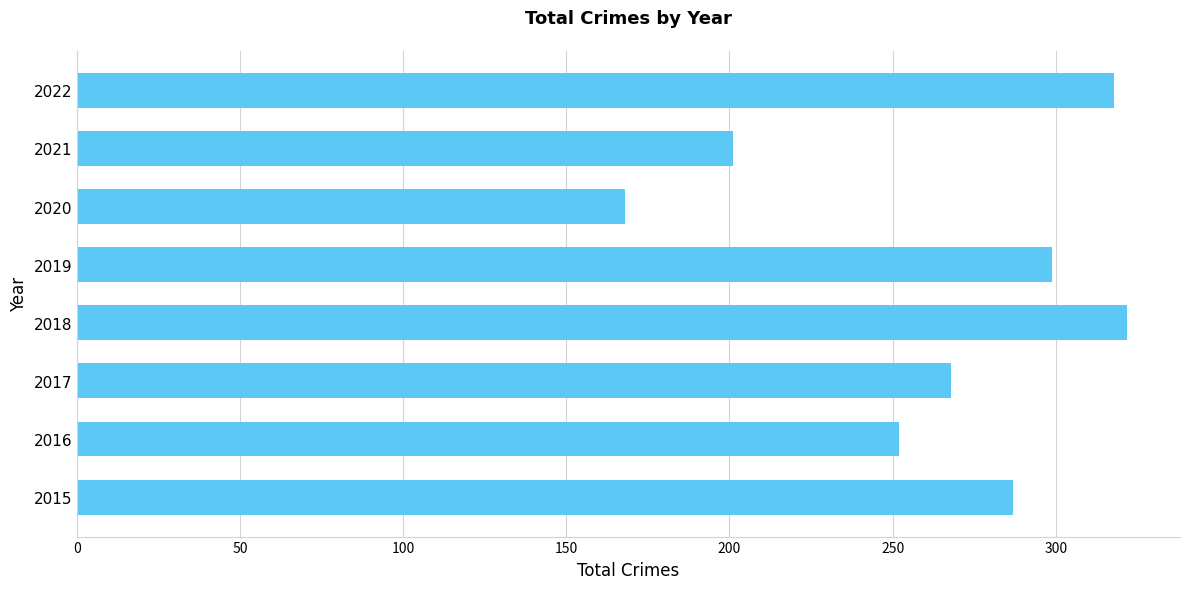

Where is the data nearest to the value 245?

2016